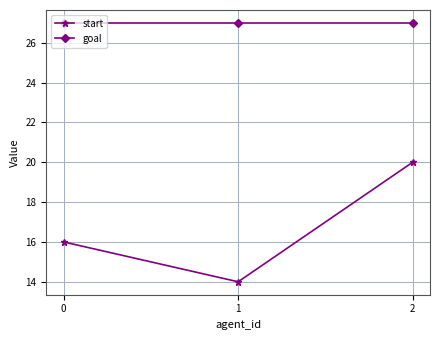

Count the number of data series in this chart.

2